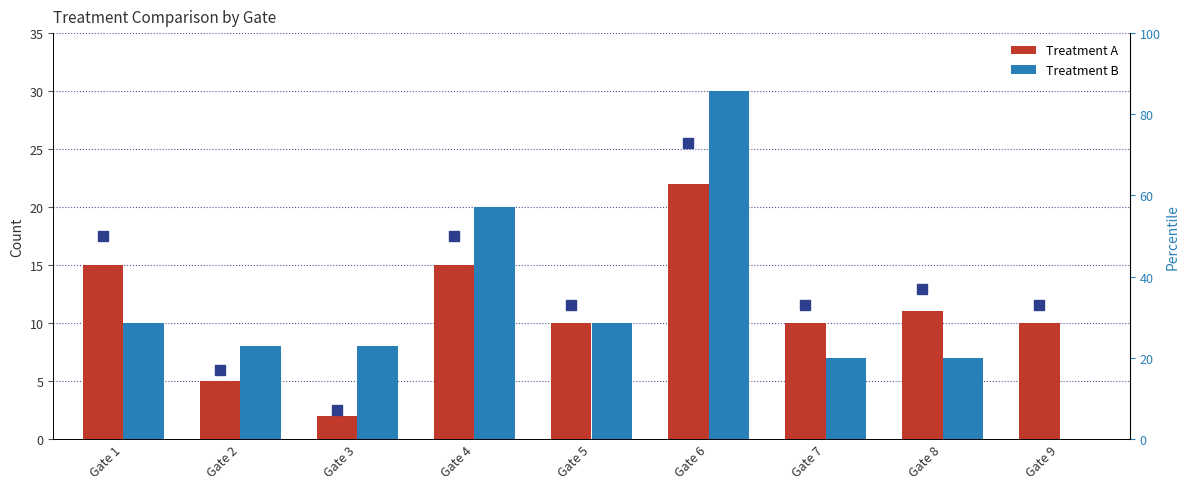

What is the difference between the second highest and second lowest values in the Treatment A series?

10